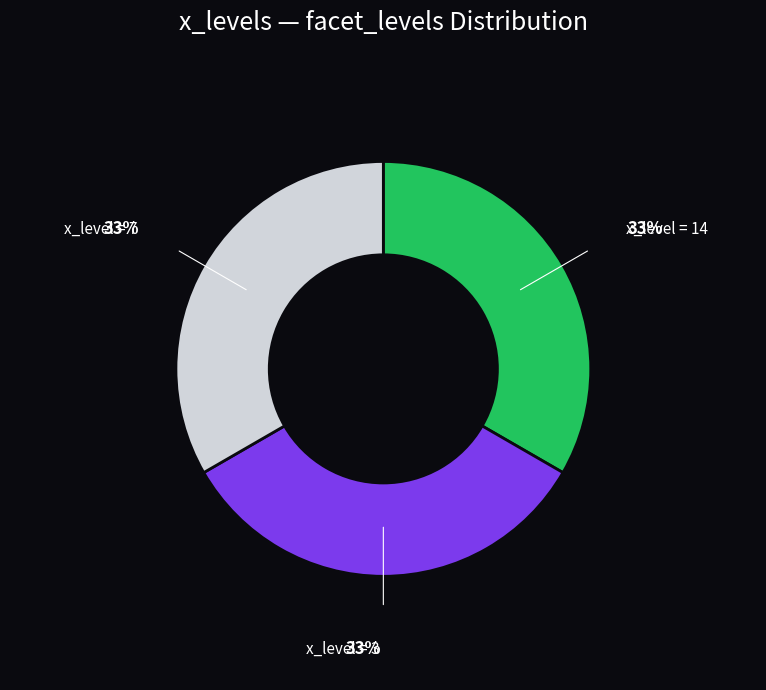

Approximately how many times larger is the value at x_level = 14 compared to x_level = 3?

1.0